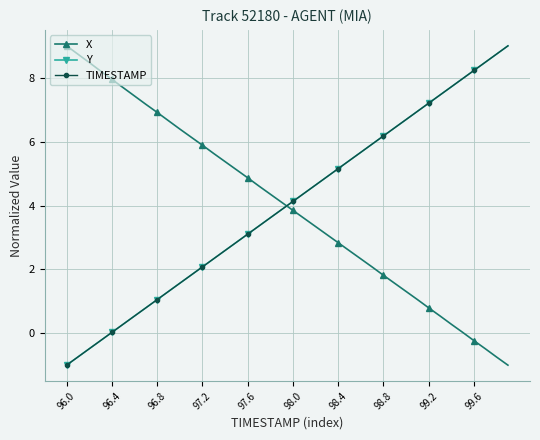

True or false: X and Y cross at least once.

True